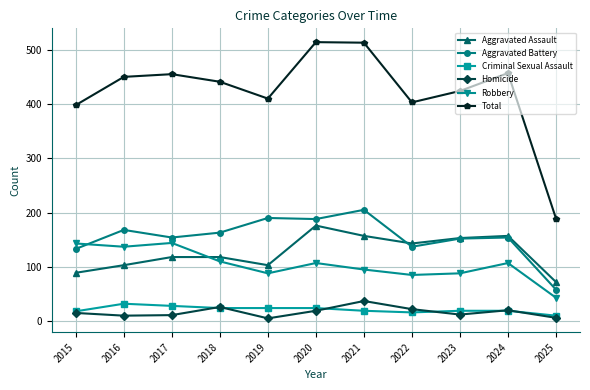

Is the value of Homicide at 2022 greater than the value of Robbery at 2025?

No